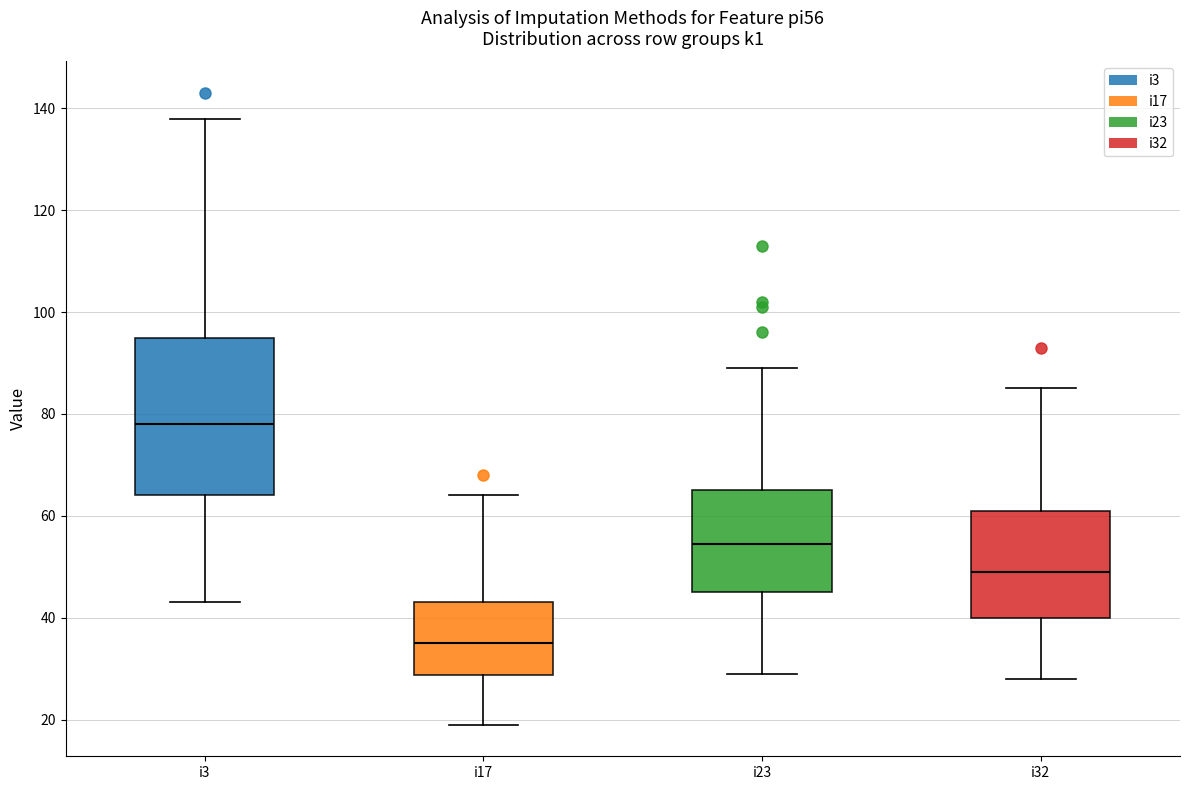

Which box is the tallest, from its lower edge to its upper edge?

i3